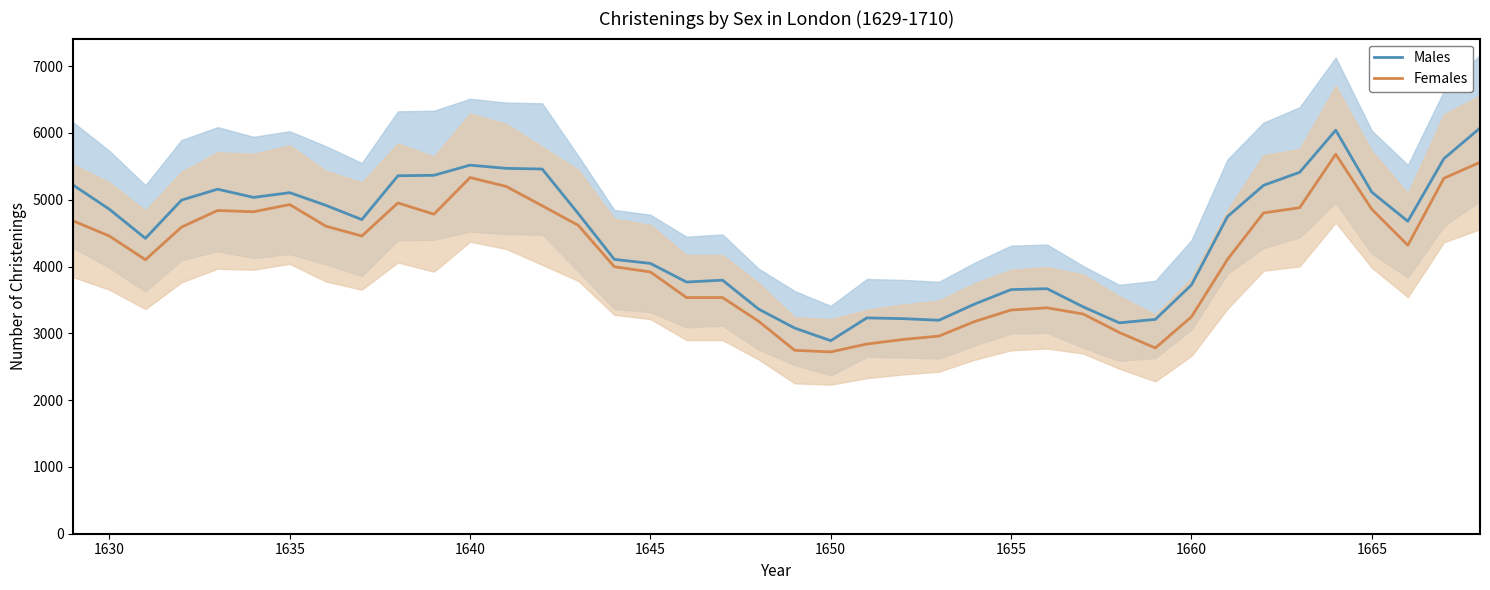

At which label does Males reach its minimum?

1650